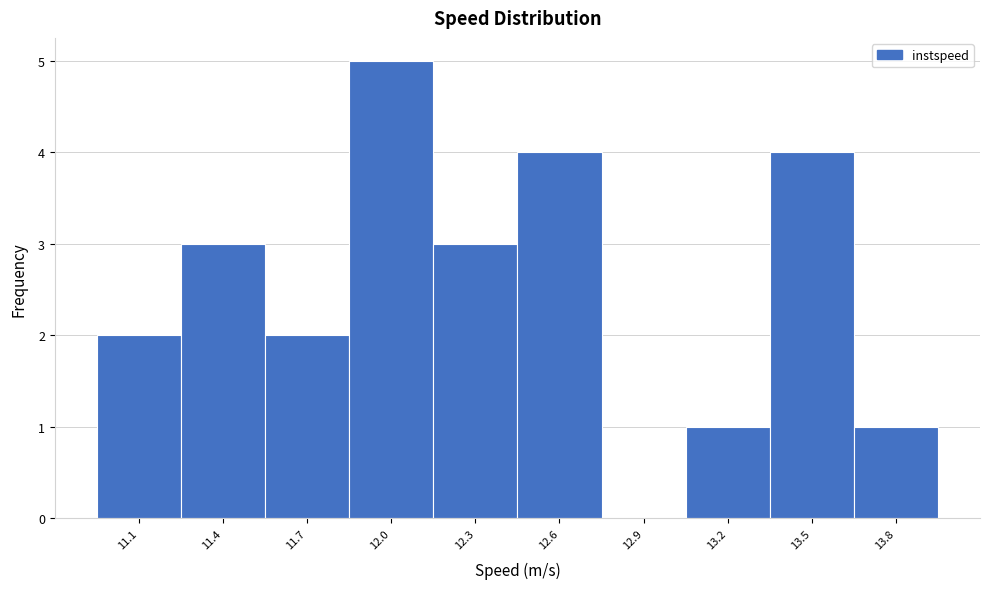

Reading left to right, list all the values displayed in this chart.

11.1=2	11.4=3	11.7=2	12.0=5	12.3=3	12.6=4	12.9=0	13.2=1	13.5=4	13.8=1